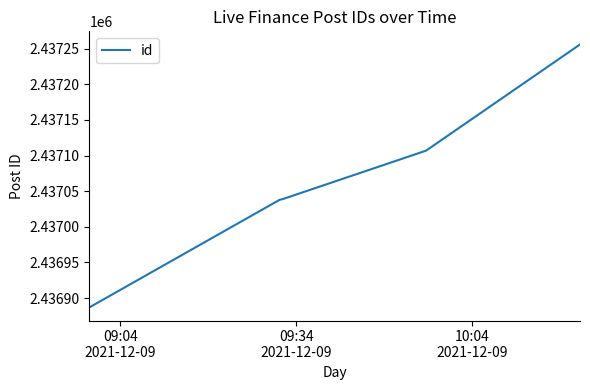

How many distinct data groups are displayed?

1